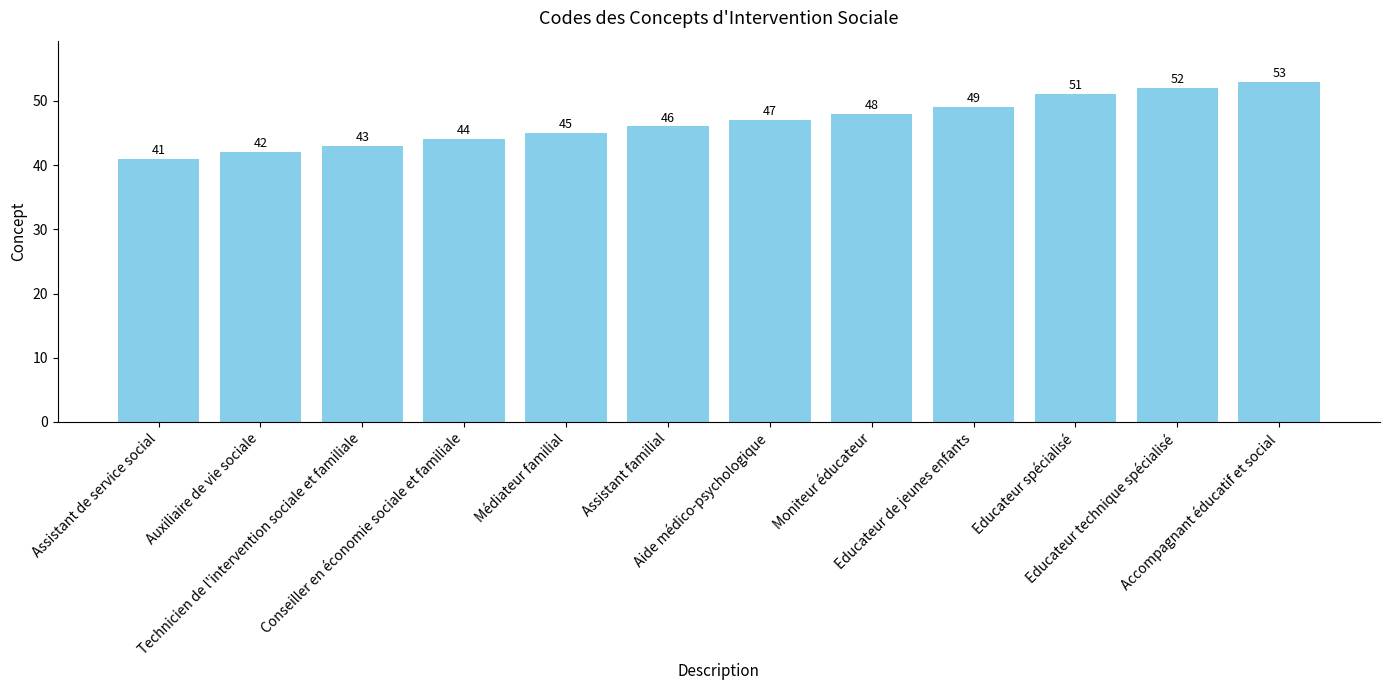

What position from the left is Assistant familial?

6